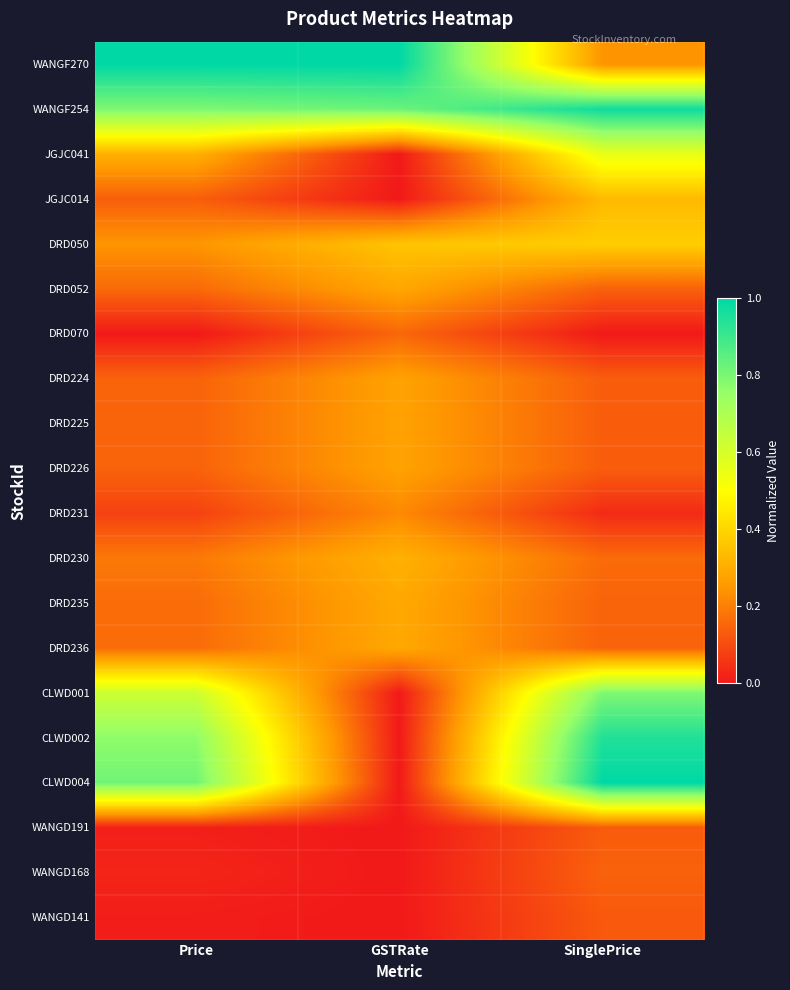

Reading right to left, list all the values displayed in this chart.

WANGF270: SinglePrice=0.2	GSTRate=1.0	Price=1.0
WANGF254: SinglePrice=1.0	GSTRate=0.8	Price=0.8
JGJC041: SinglePrice=0.6	GSTRate=0.0	Price=0.3
JGJC014: SinglePrice=0.3	GSTRate=0.0	Price=0.1
DRD050: SinglePrice=0.4	GSTRate=0.4	Price=0.2
DRD052: SinglePrice=0.1	GSTRate=0.3	Price=0.2
DRD070: SinglePrice=0.0	GSTRate=0.2	Price=0.0
DRD224: SinglePrice=0.1	GSTRate=0.3	Price=0.1
DRD225: SinglePrice=0.1	GSTRate=0.3	Price=0.1
DRD226: SinglePrice=0.1	GSTRate=0.3	Price=0.1
DRD231: SinglePrice=0.0	GSTRate=0.2	Price=0.1
DRD230: SinglePrice=0.2	GSTRate=0.3	Price=0.2
DRD235: SinglePrice=0.1	GSTRate=0.3	Price=0.2
DRD236: SinglePrice=0.1	GSTRate=0.3	Price=0.2
CLWD001: SinglePrice=0.8	GSTRate=0.0	Price=0.6
CLWD002: SinglePrice=0.9	GSTRate=0.0	Price=0.8
CLWD004: SinglePrice=1.0	GSTRate=0.0	Price=0.8
WANGD191: SinglePrice=0.1	GSTRate=0.0	Price=0.0
WANGD168: SinglePrice=0.1	GSTRate=0.0	Price=0.0
WANGD141: SinglePrice=0.1	GSTRate=0.0	Price=0.0